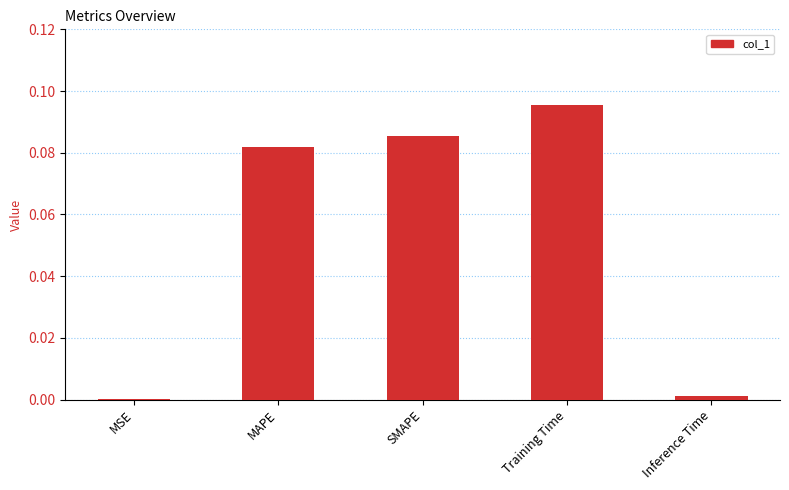

Which label corresponds to the largest value in the chart?

Training Time